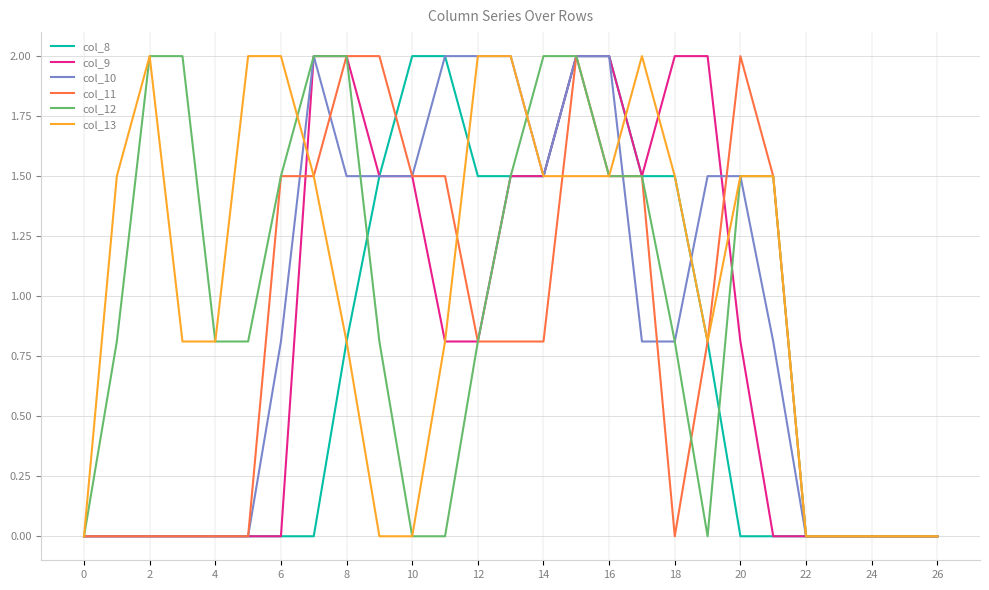

What is the maximum value shown in the chart?

2.0